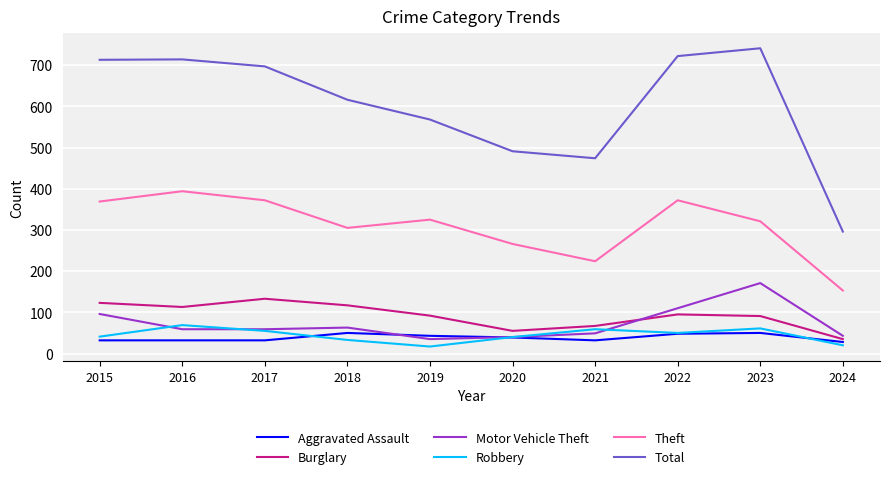

True or false: Total and Burglary cross at least once.

False